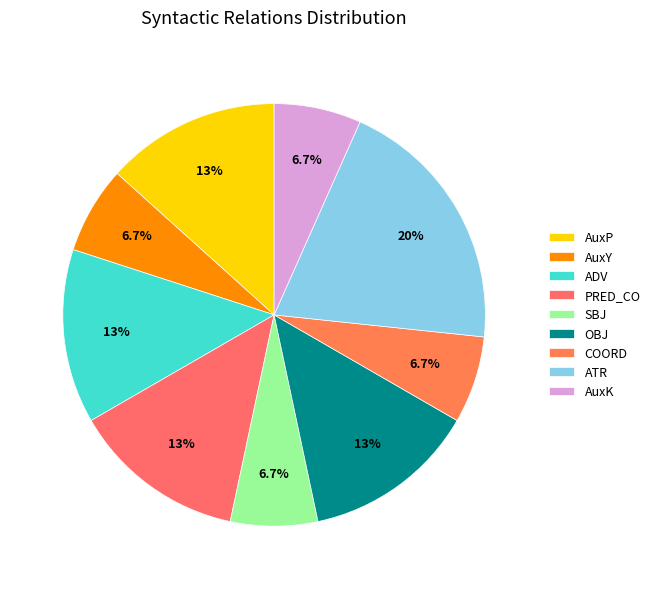

What percentage is the AuxP slice, to the nearest percent?

13%